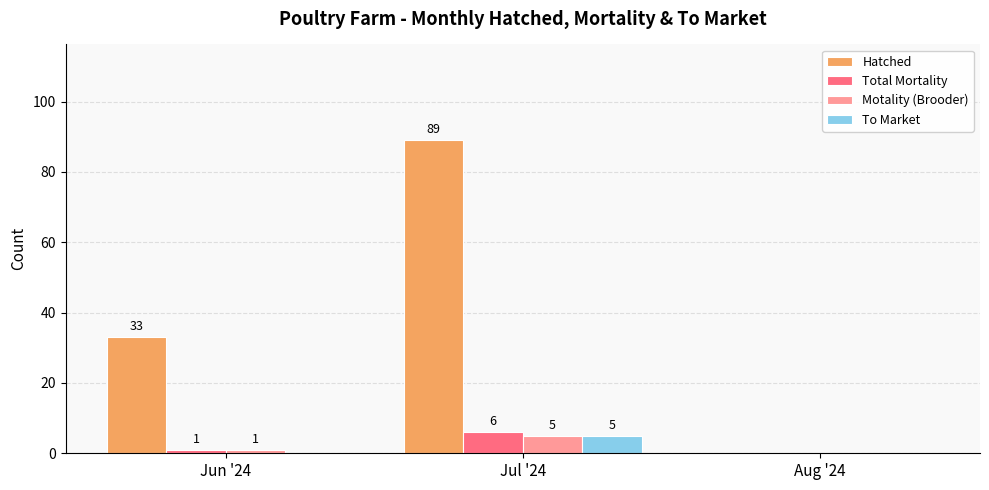

At which label does To Market reach its peak?

Jul '24